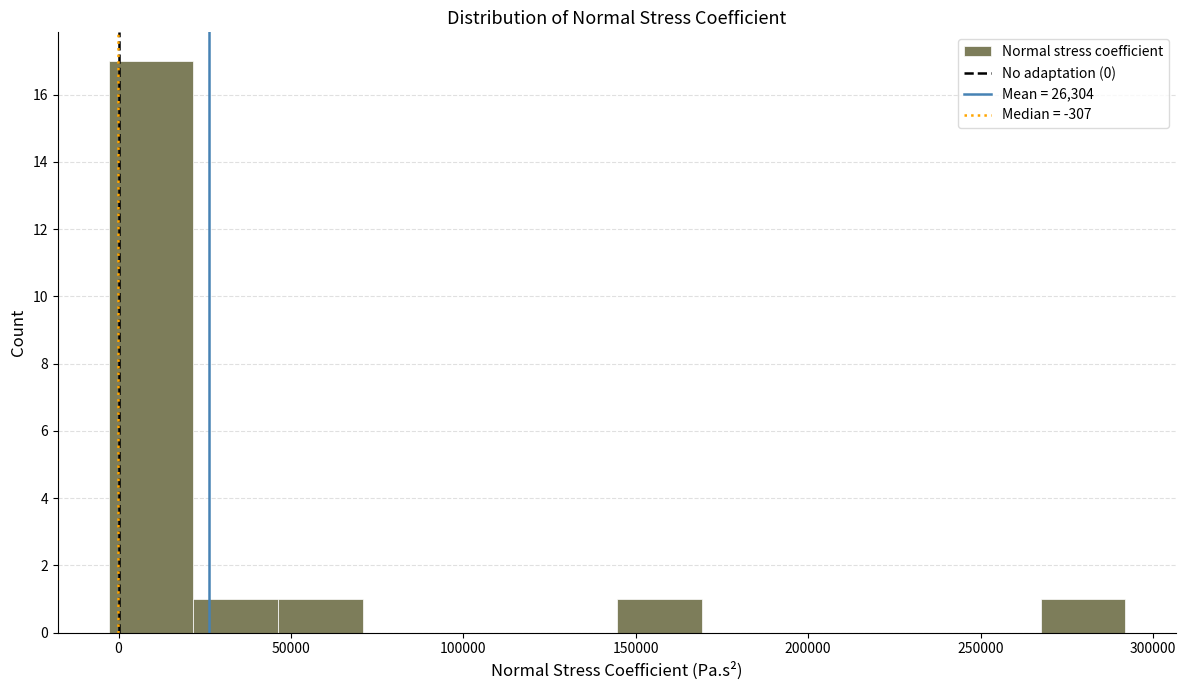

How tall is the bar that spans 45000 to 70000 on the x-axis? Neither the bar edges nor the heights are printed on the chart, so give them approximately, as read against the axes.

1